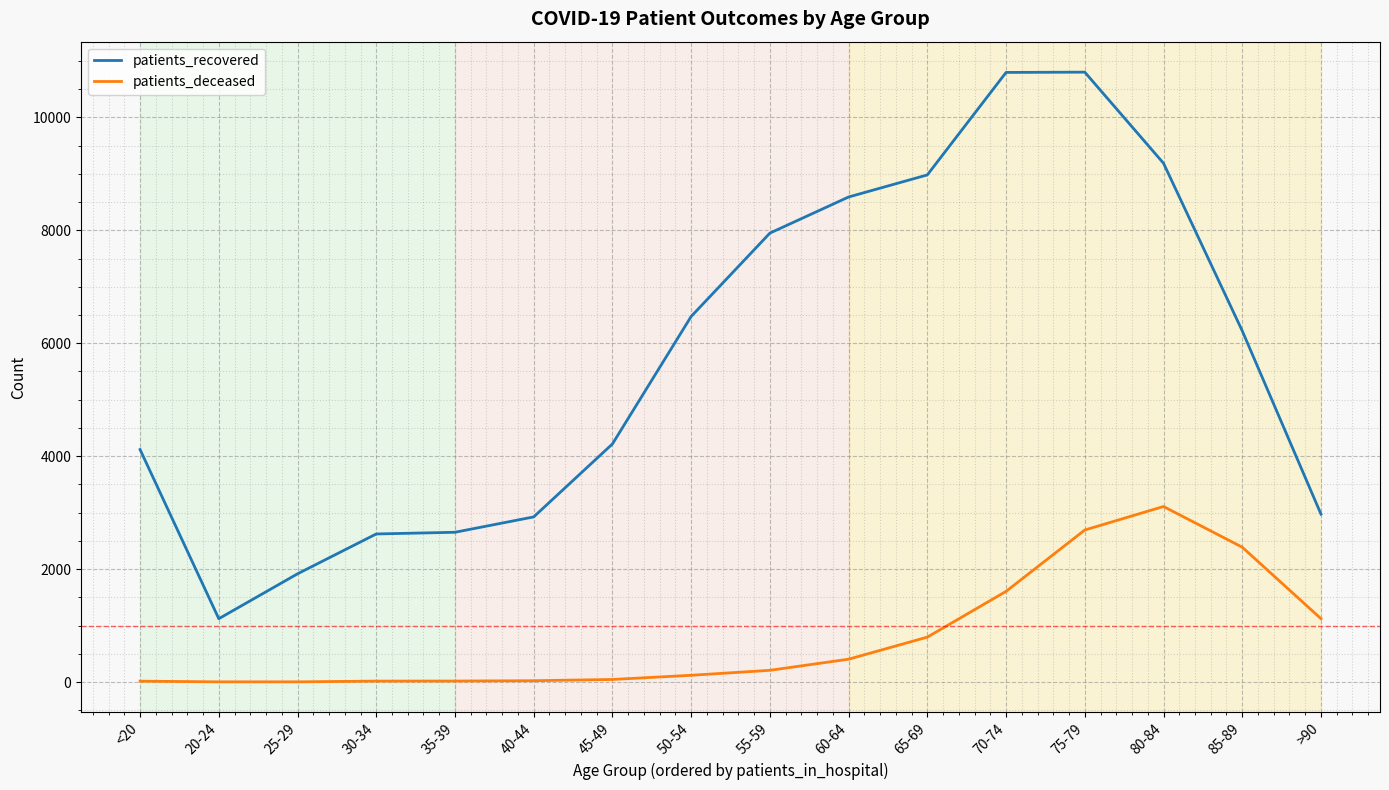

Is the value of patients_deceased at 20-24 greater than the value of patients_recovered at 65-69?

No